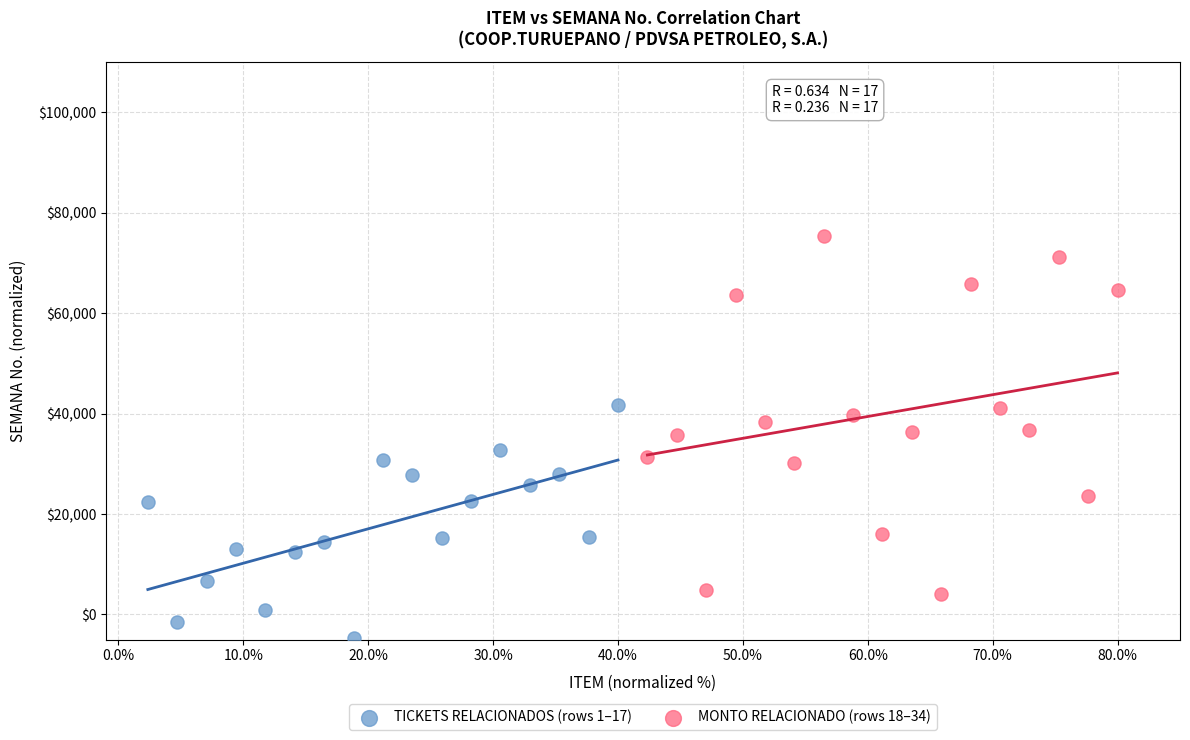

Which series reaches the minimum Y coordinate?

TICKETS RELACIONADOS (rows 1–17)